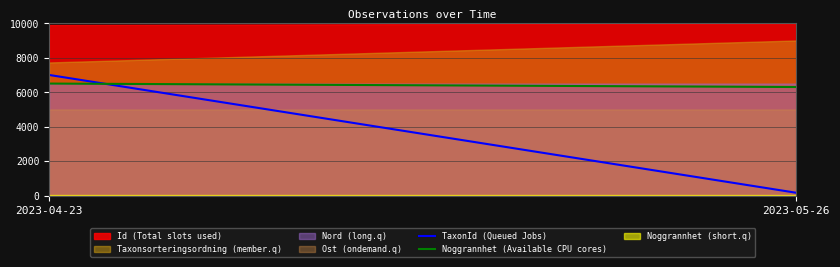

Is the value of TaxonId (Queued Jobs) at 2023-05-26 greater than the value of Noggrannhet (Available CPU cores) at 2023-04-23?

No